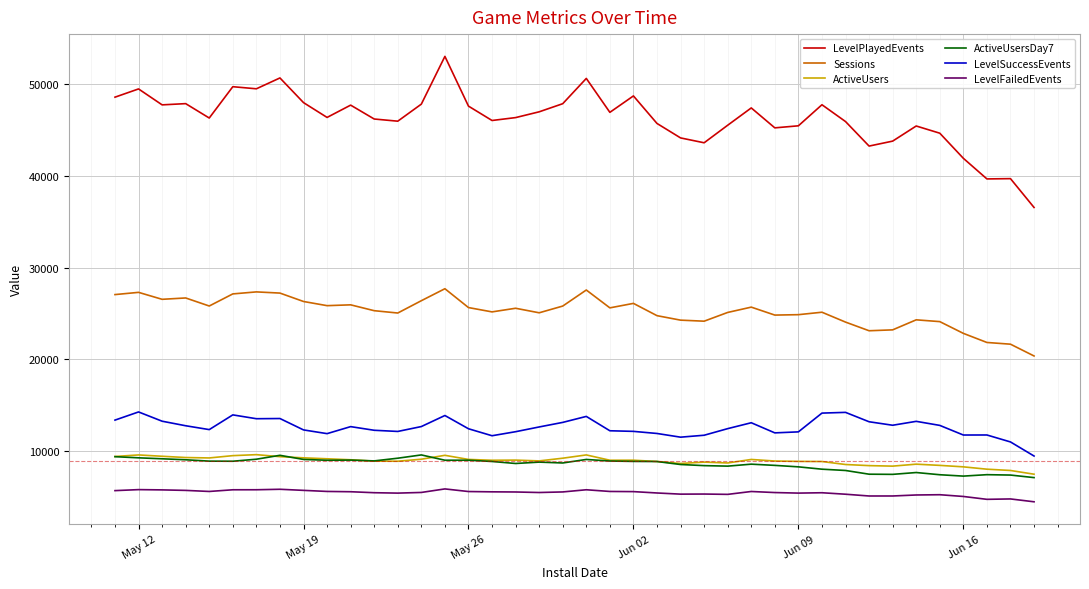

What is the maximum value shown in the chart?

53008